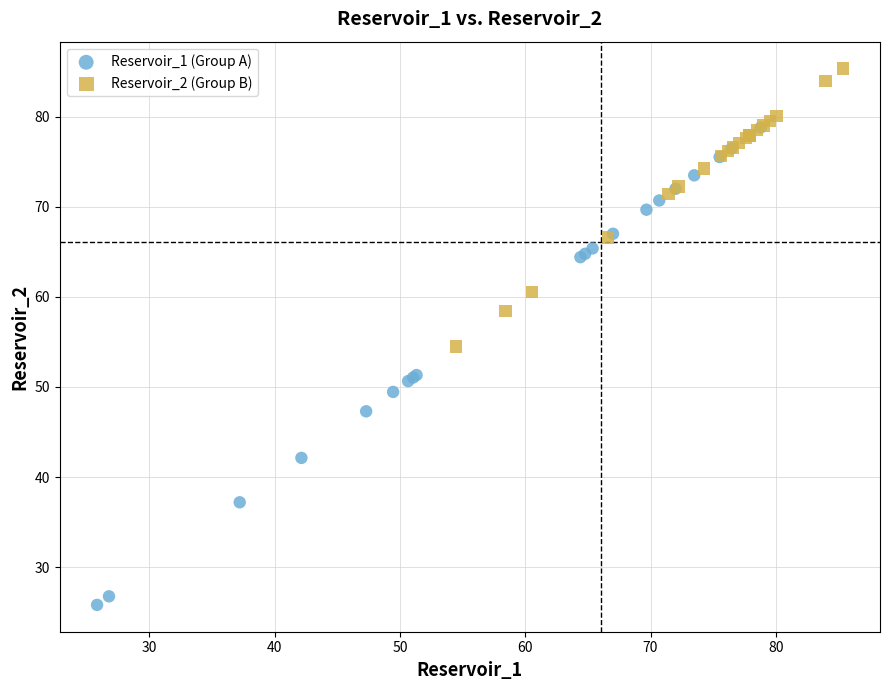

Which series contains the highest Y value?

Reservoir_2 (Group B)